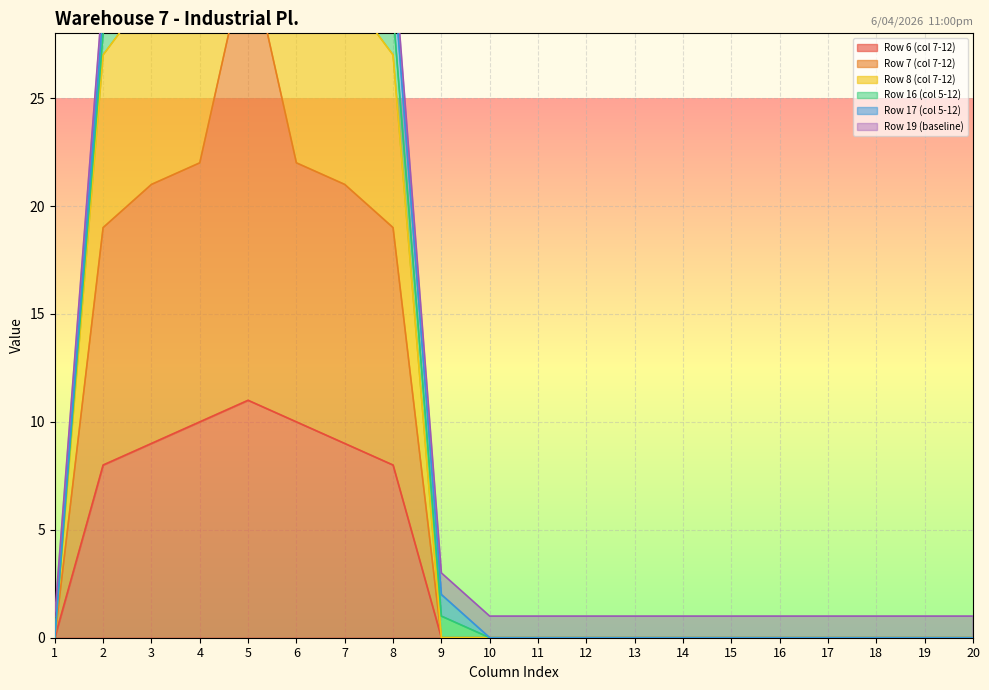

What is the maximum value for Row 6 (col 7-12)?

11